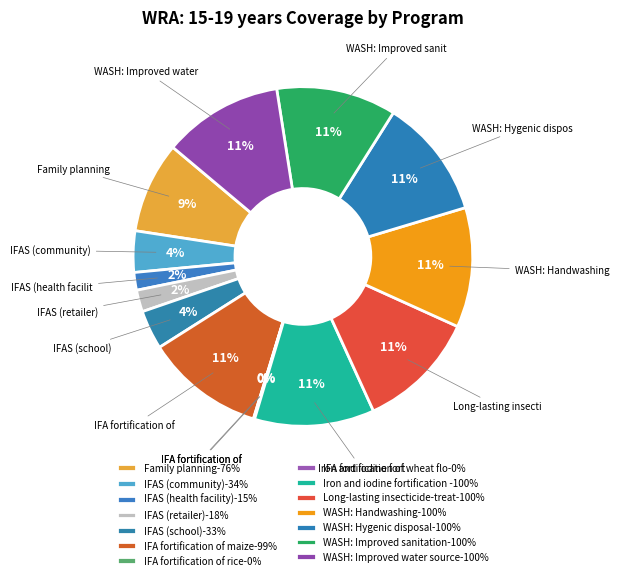

What is the smallest slice in the pie chart?

IFA fortification of rice